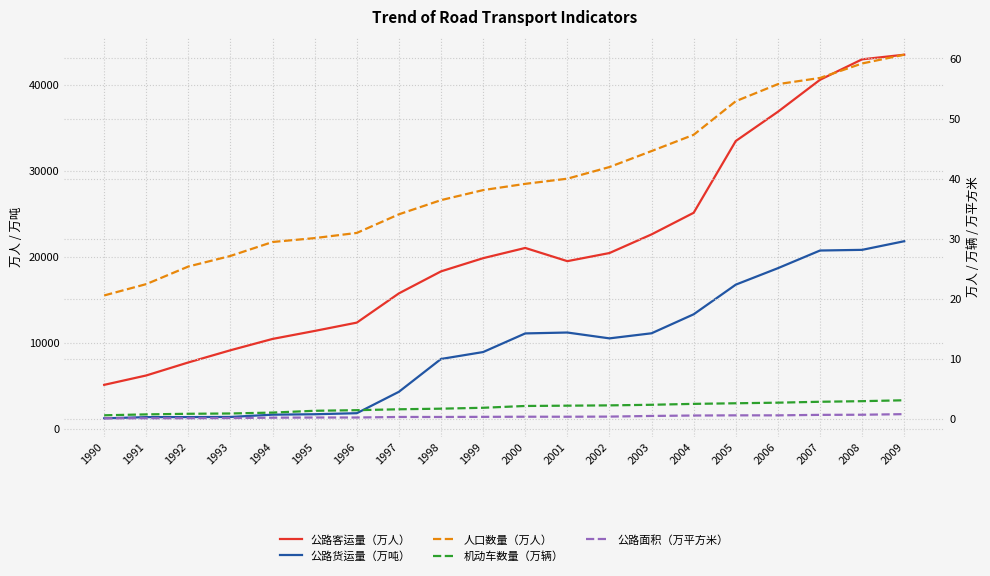

True or false: 公路面积（万平方米） and 机动车数量（万辆） intersect in this chart.

False